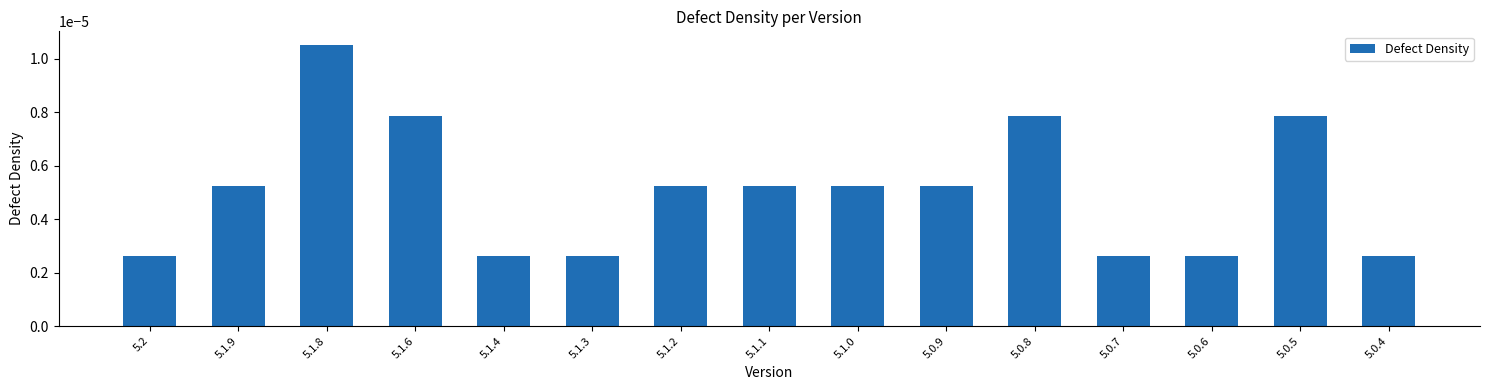

Which has a higher value, 5.1.2 or 5.1.3?

5.1.2